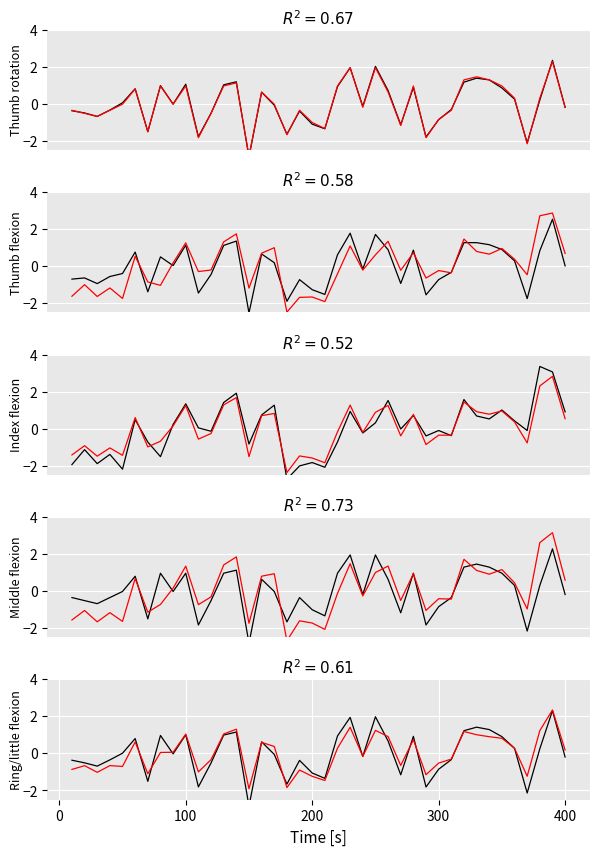

How many values in Predicted are above zero?

21